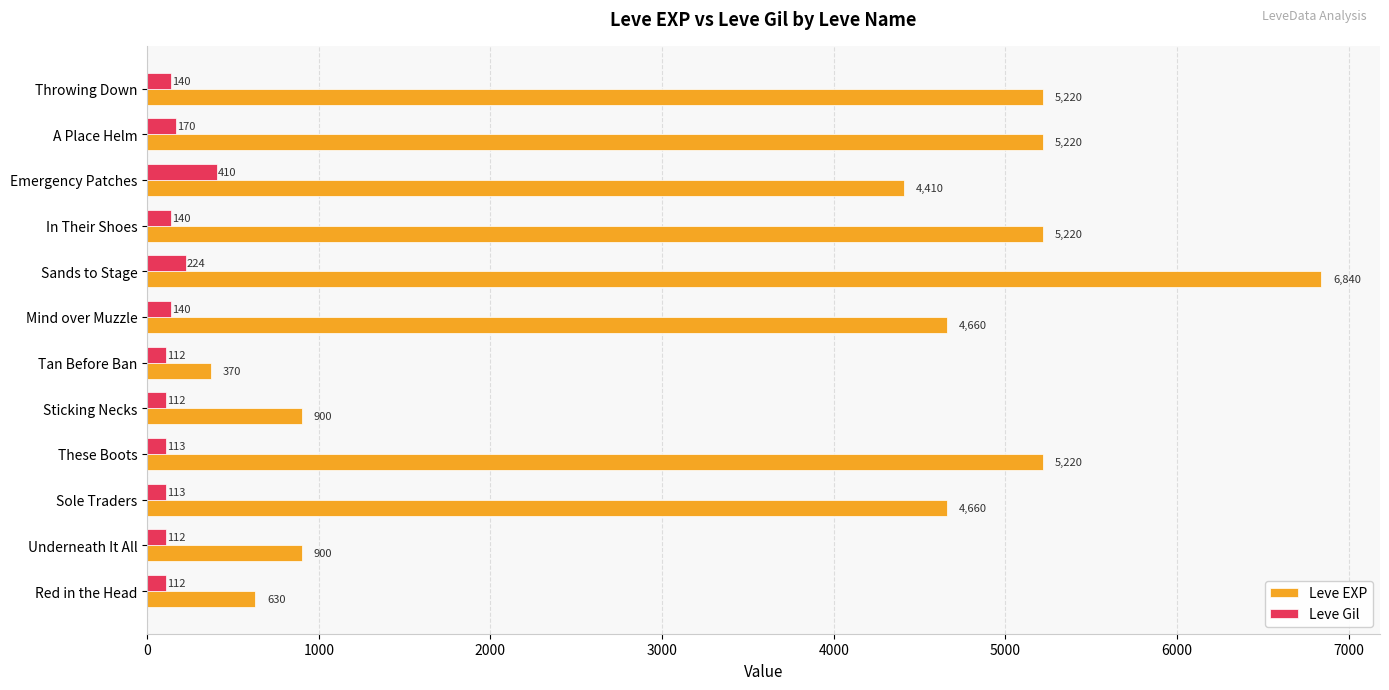

Which label corresponds to the largest value in the chart?

Sands to Stage